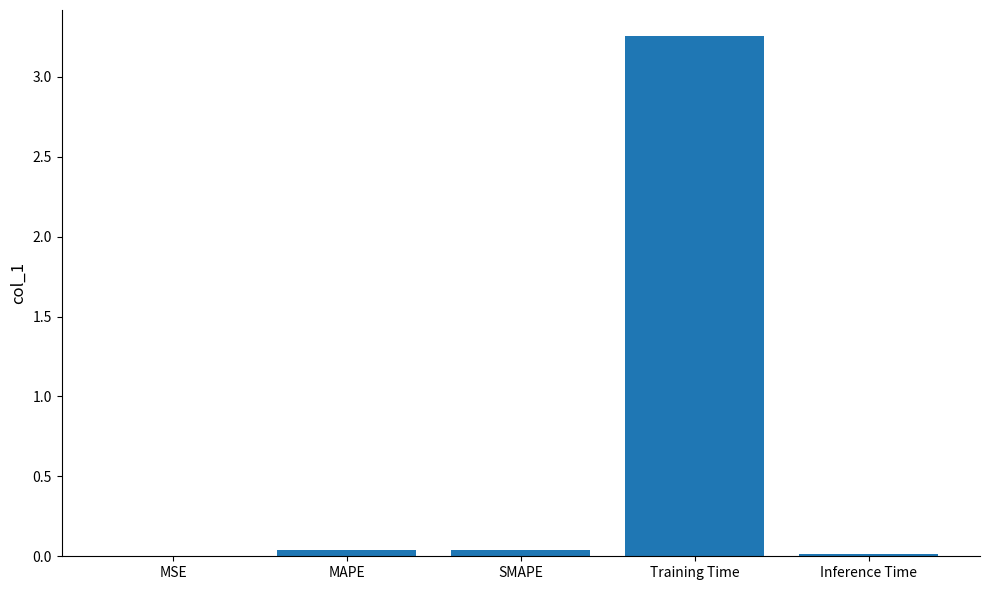

Between Training Time and Inference Time, which is larger?

Training Time